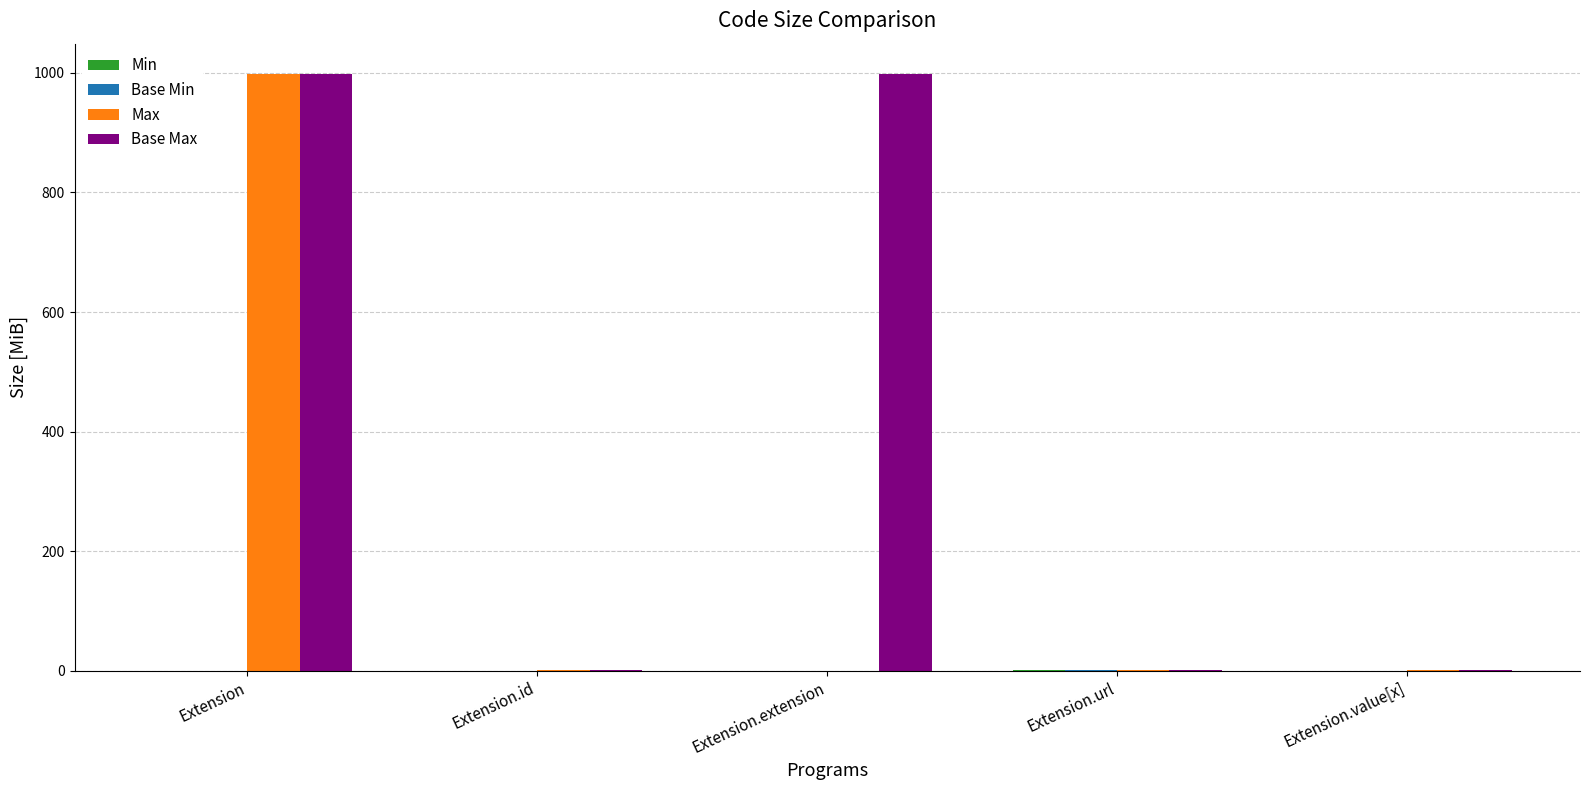

The Max series shows 999 at Extension. True or false?

True